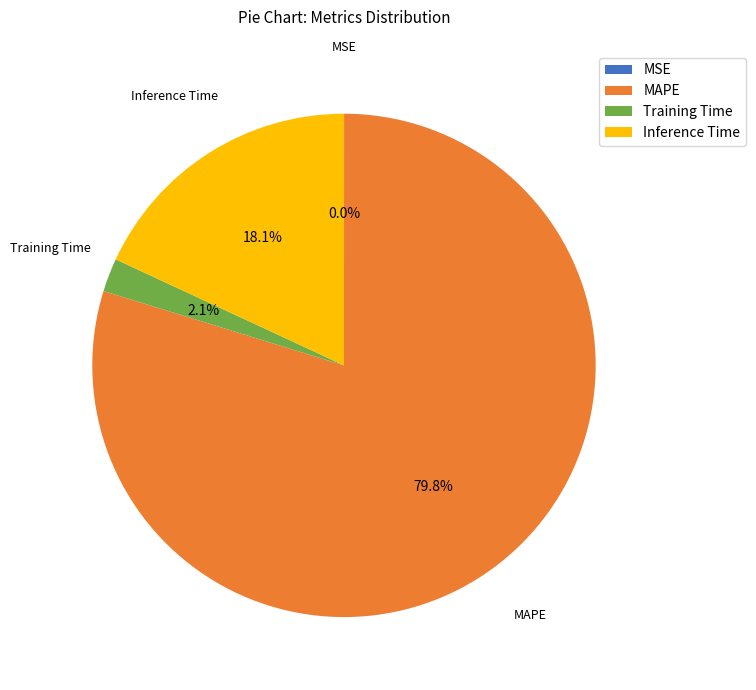

Does MAPE account for over 50% of the chart?

Yes